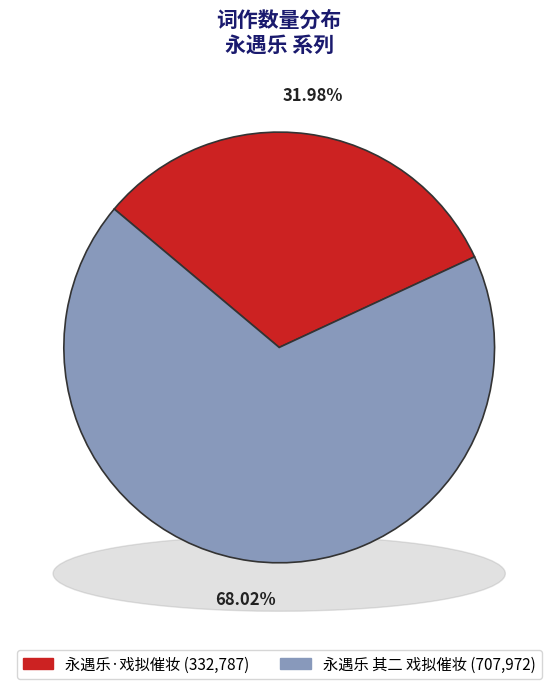

What portion of the pie excludes 永遇乐·戏拟催妆?

68.0%